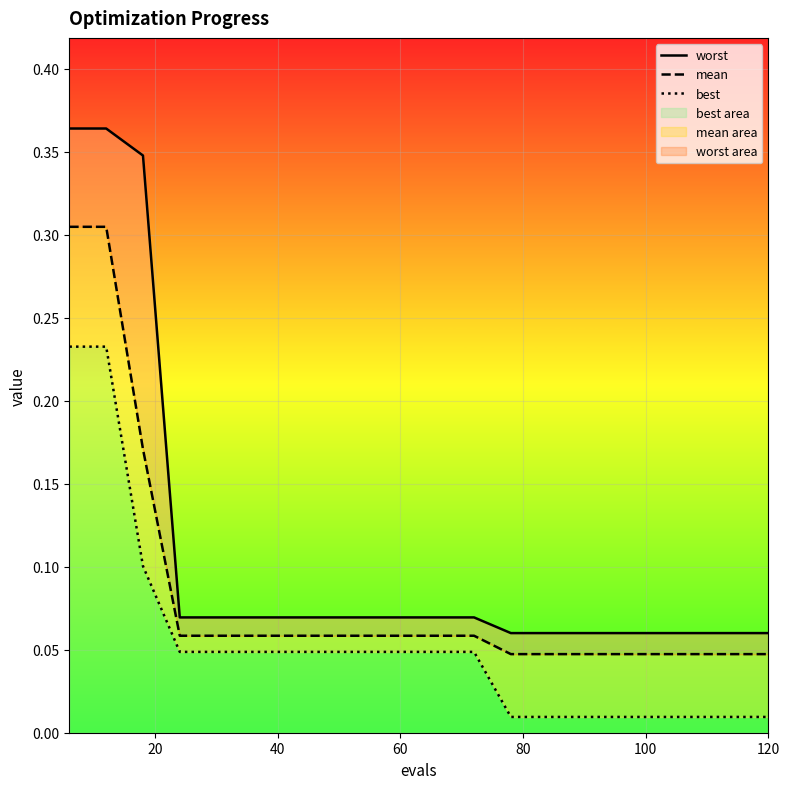

How many lines are shown in the chart?

3